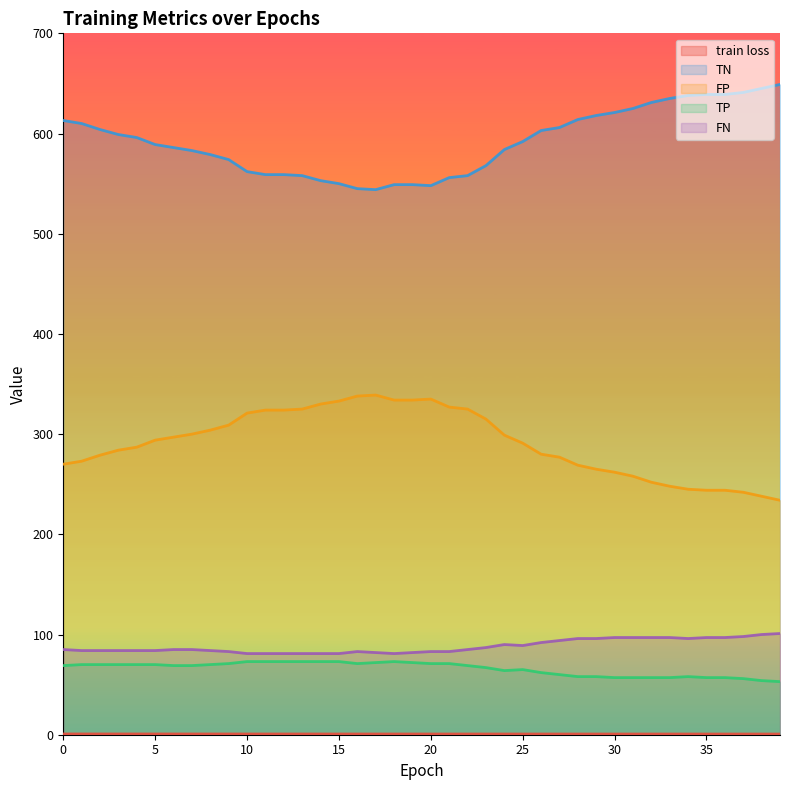

What is the lowest value of the train loss series?

0.7